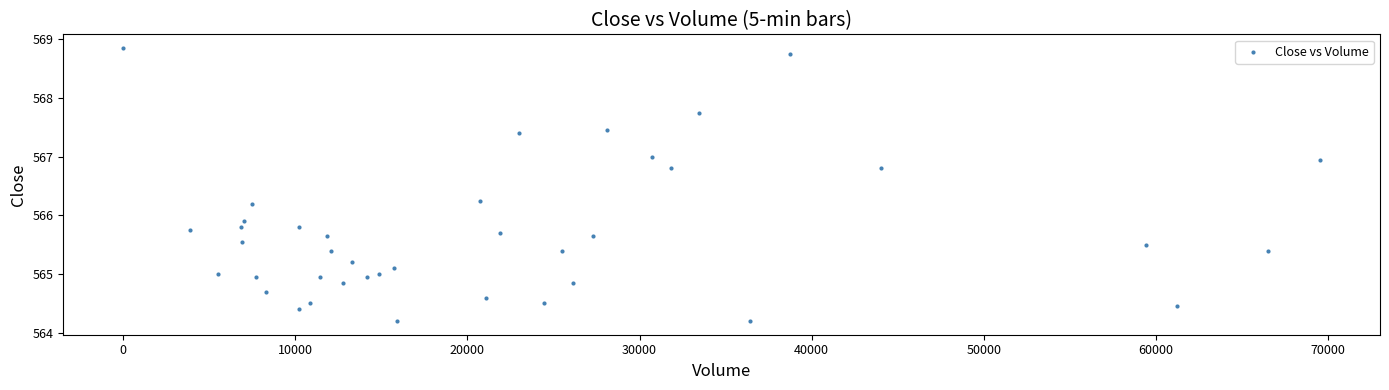

What Y value in the scatter plot is closest to 566?

565.9